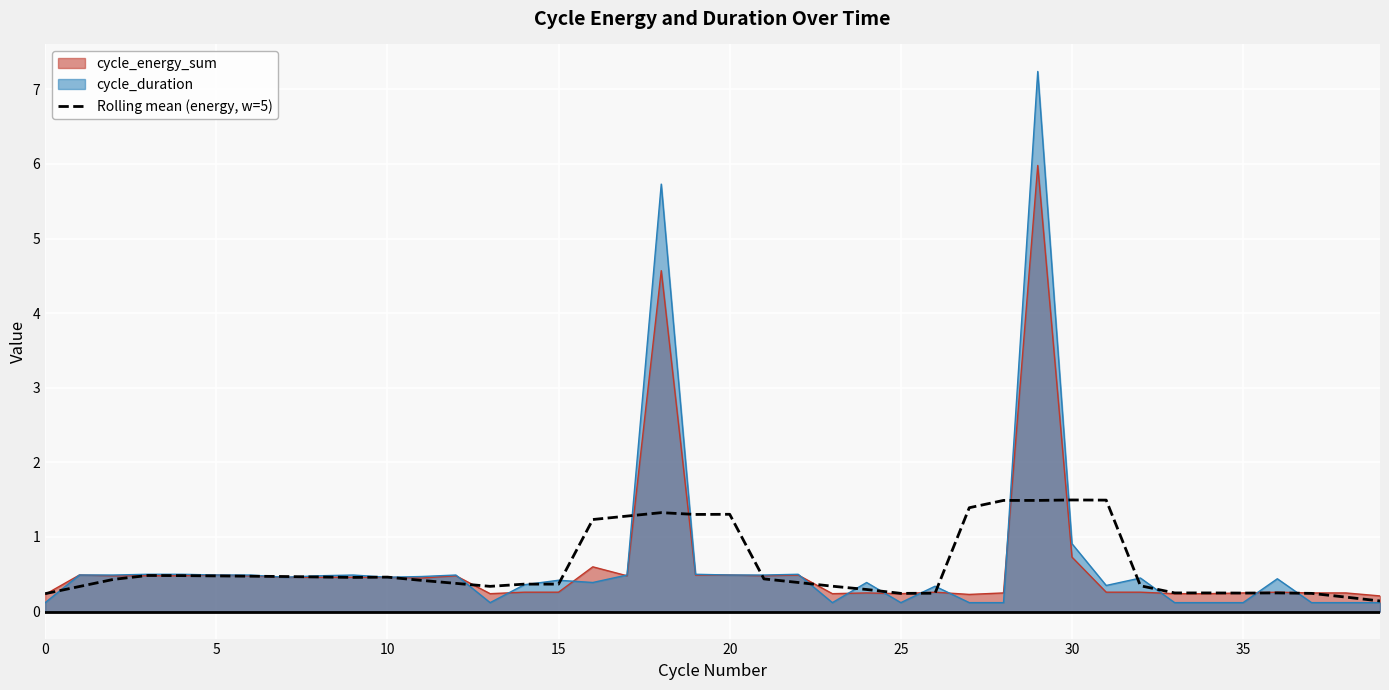

List the series in order of their peak value, lowest first.

Rolling mean (energy, w=5), cycle_energy_sum, cycle_duration